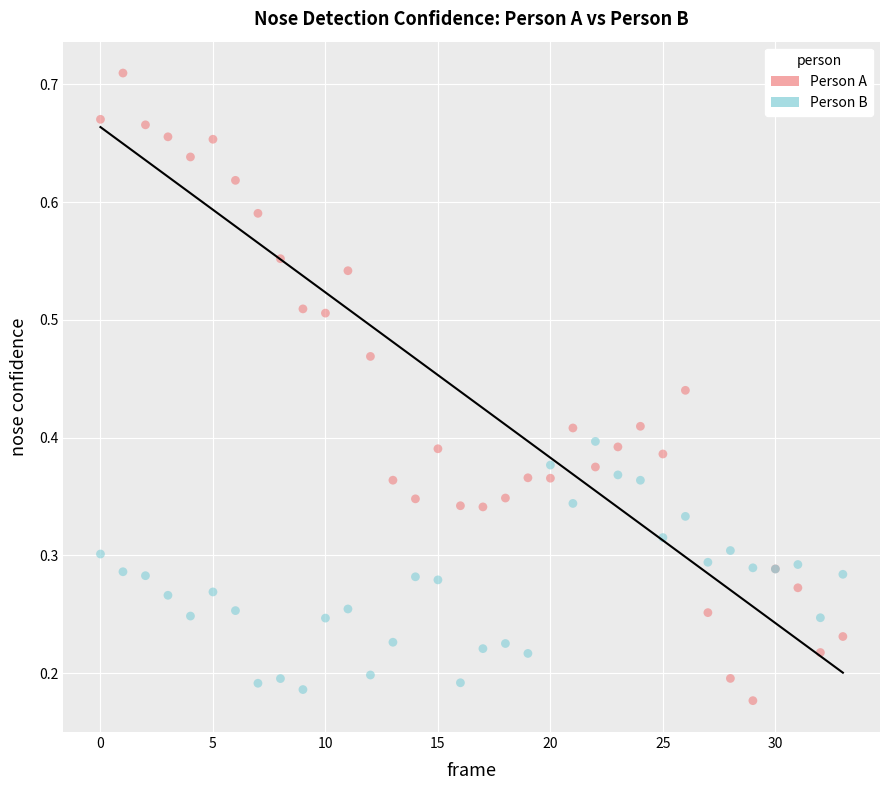

Which series has the widest spread of Y values?

Person A